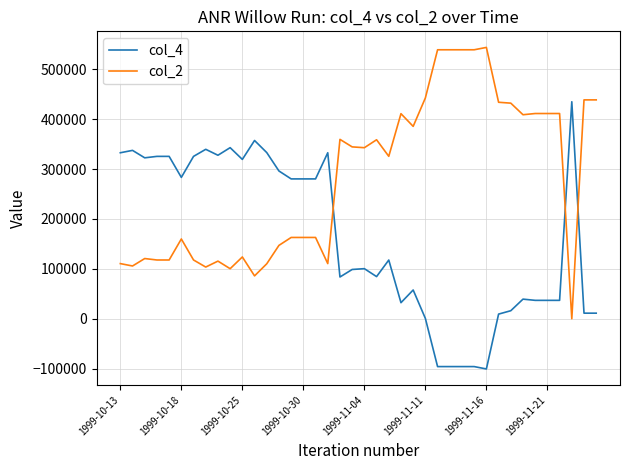

Rank the series by their maximum value, from highest to lowest.

col_2, col_4